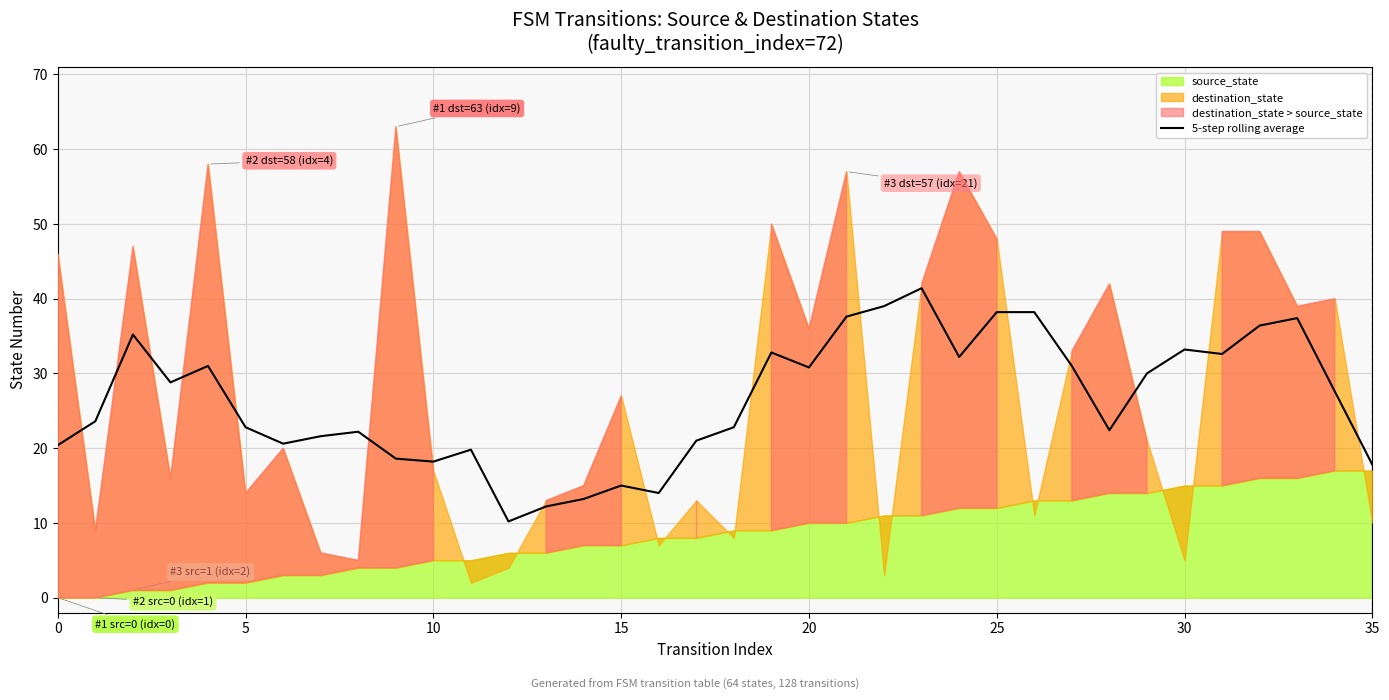

Which has a higher value, 17 or 11?

17